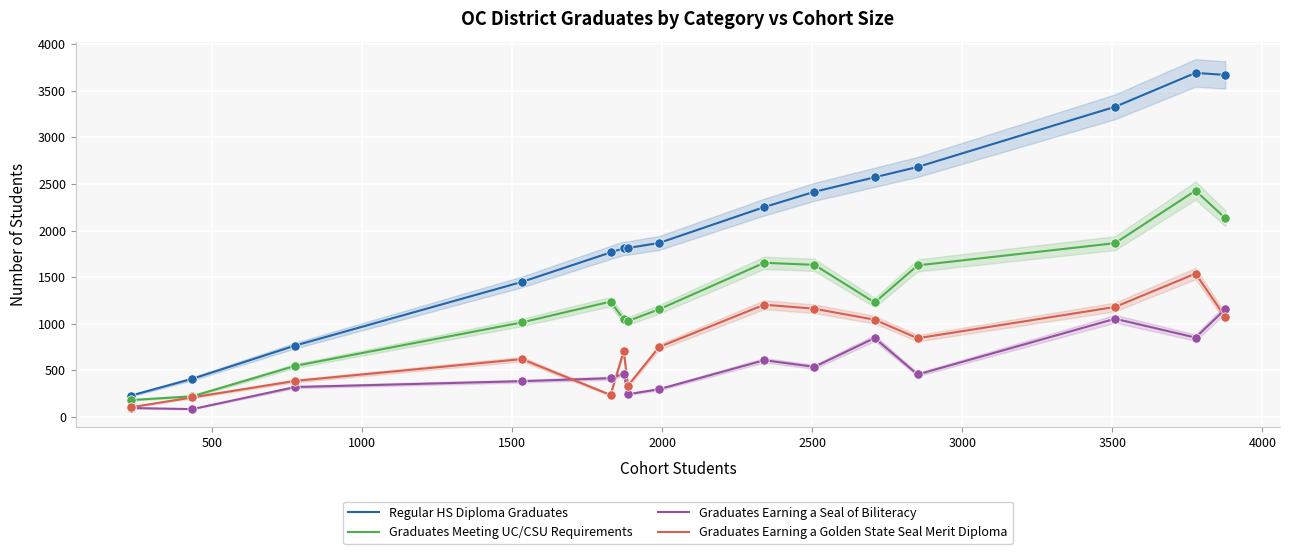

What are all the series names shown in the legend?

Regular HS Diploma Graduates, Graduates Meeting UC/CSU Requirements, Graduates Earning a Seal of Biliteracy, Graduates Earning a Golden State Seal Merit Diploma